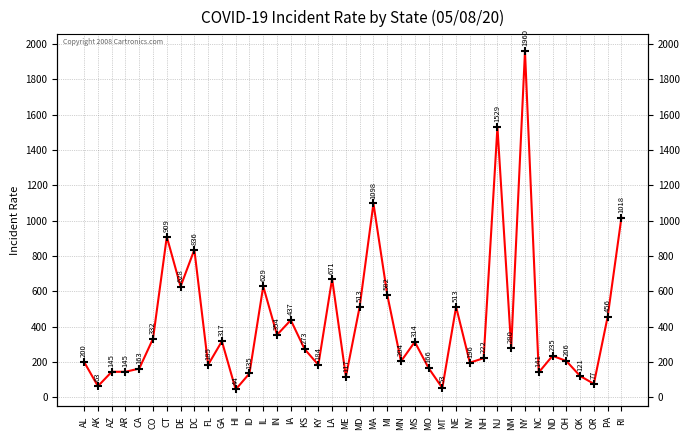

What is the difference between the second highest and second lowest values?

1476.5